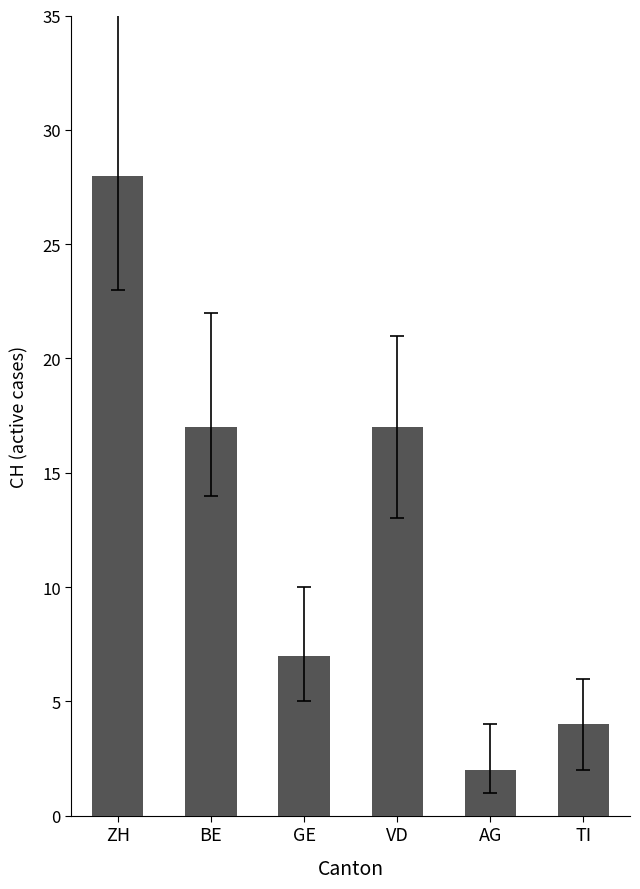

Reading left to right, extract all data points from this chart.

ZH=28	BE=17	GE=7	VD=17	AG=2	TI=4